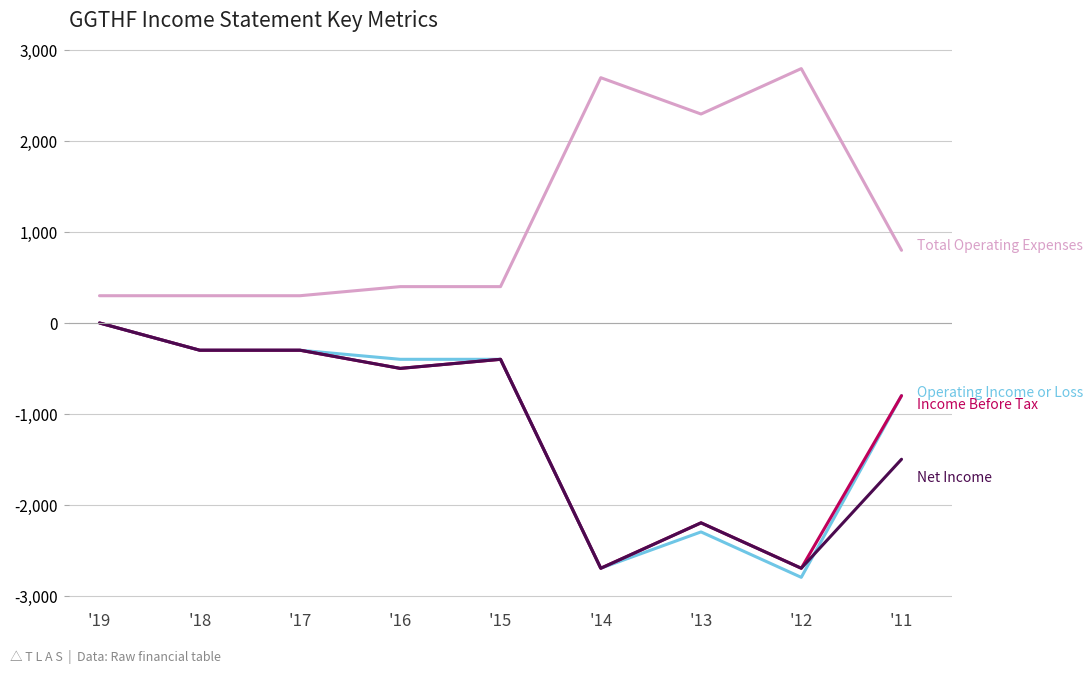

What is the maximum value shown in the chart?

2800